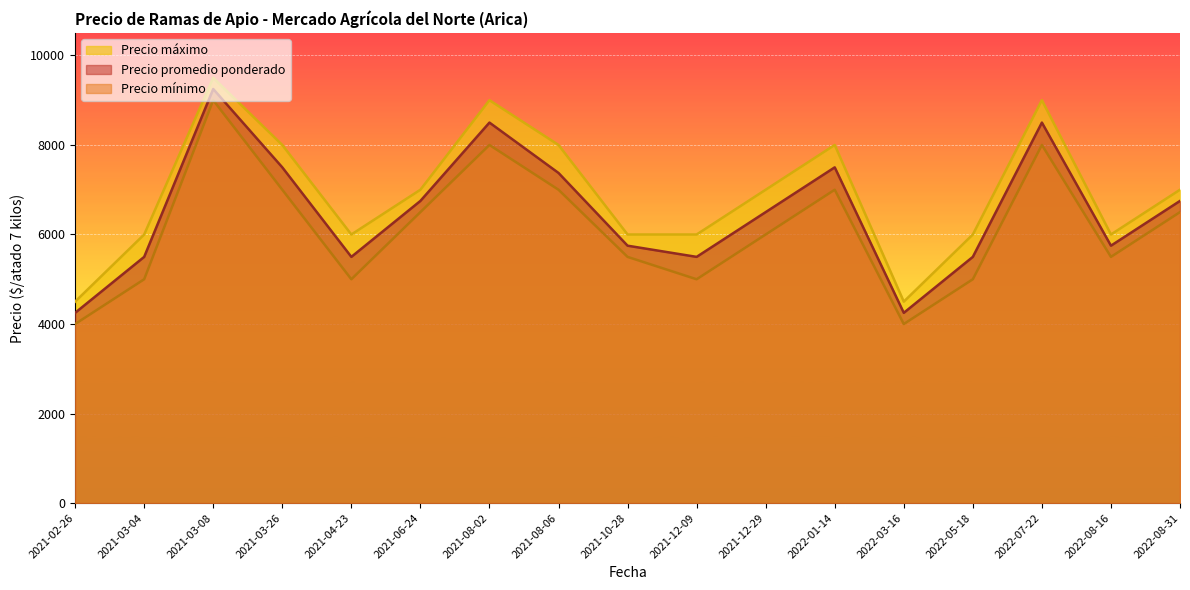

In Precio máximo, how many points are lower than both neighbors (excluding endpoints)?

3